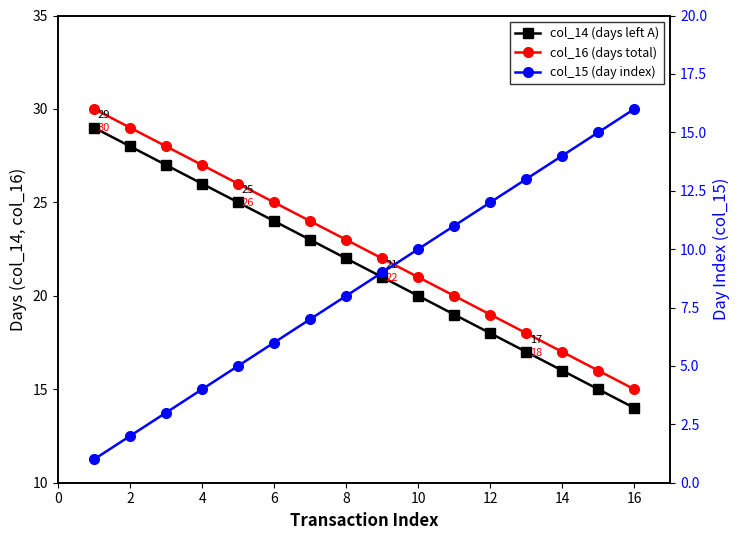

List the series in order of their peak value, highest first.

col_16 (days total), col_14 (days left A), col_15 (day index)